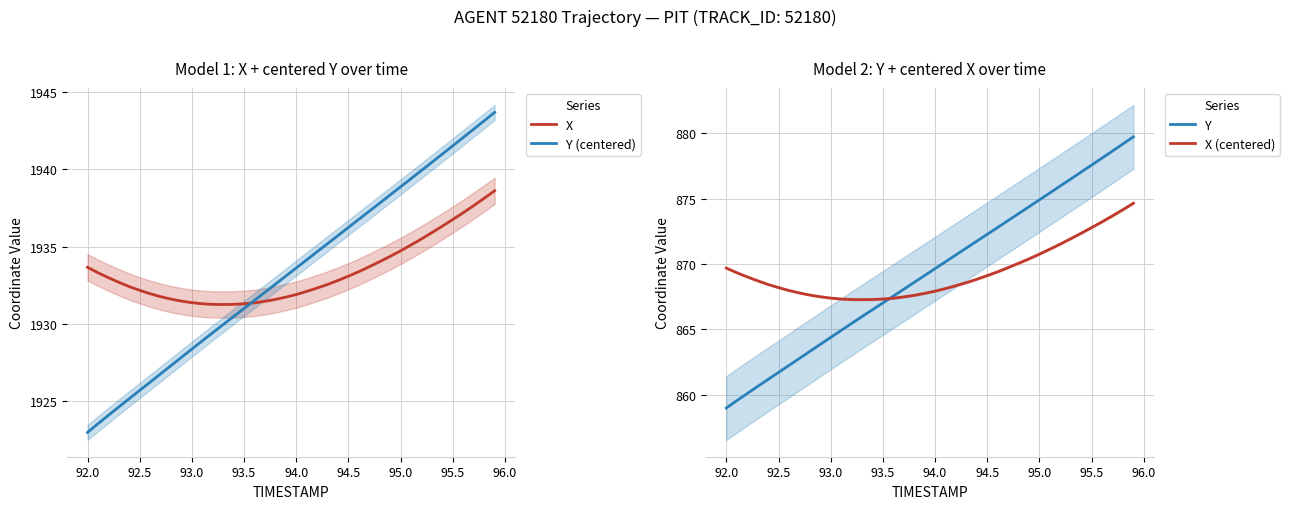

Read the X value at 95.0.

1934.7